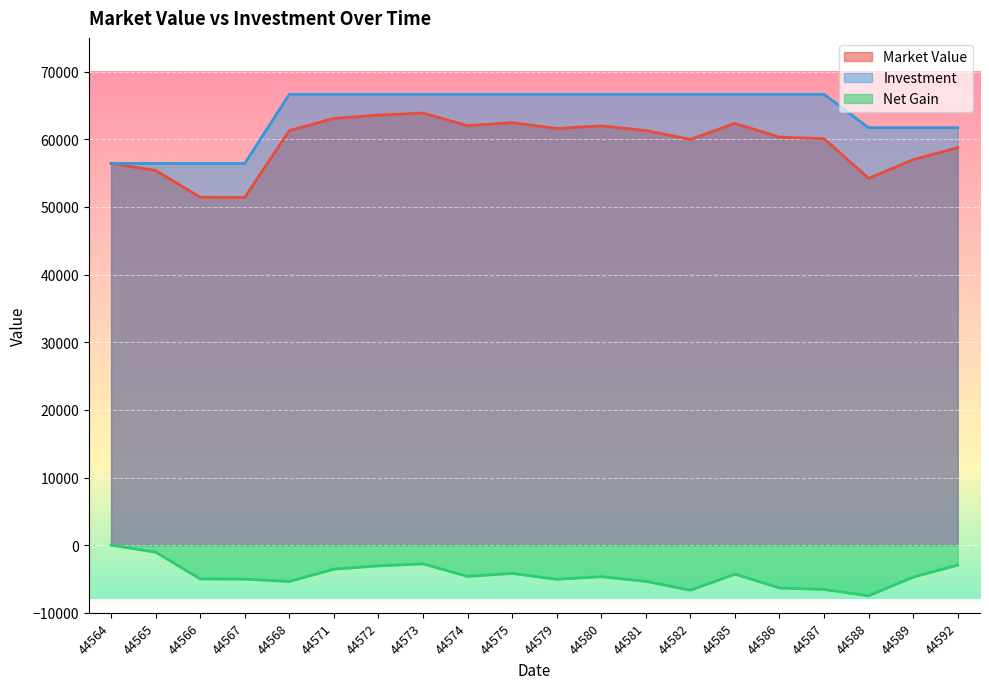

At which label does Investment reach its minimum?

44564